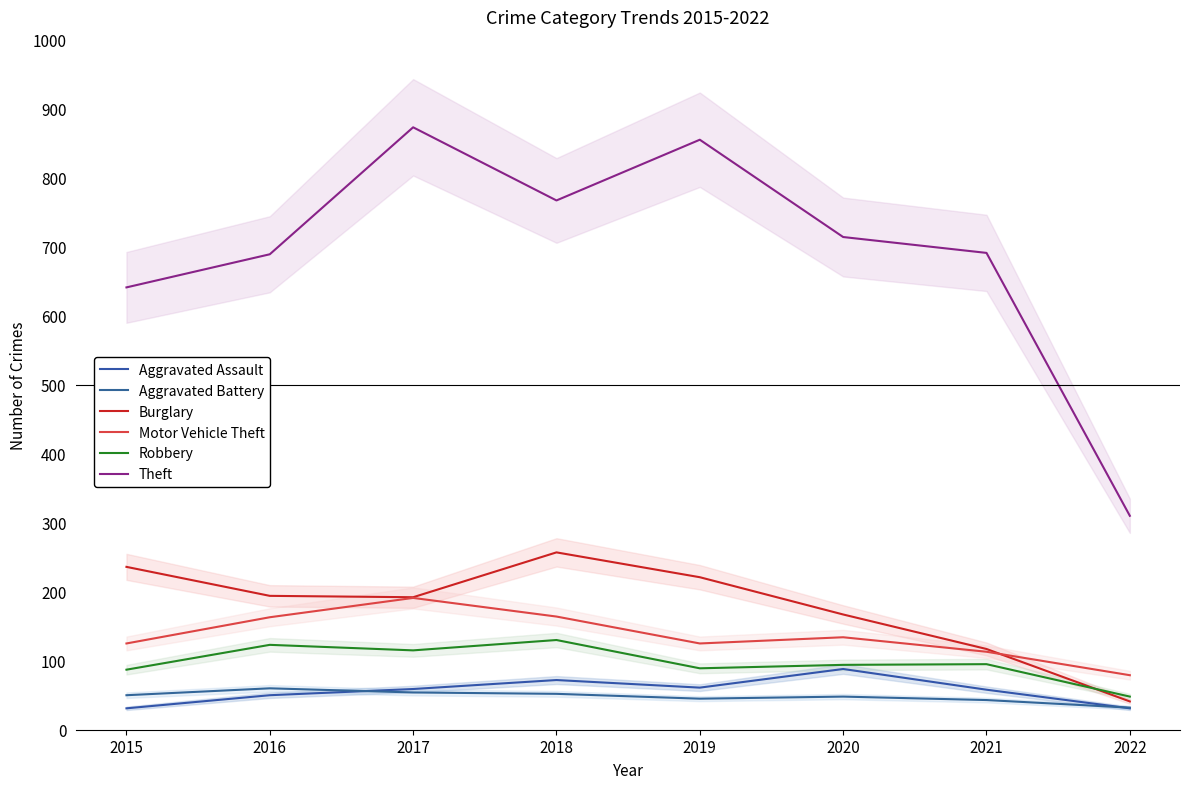

What is the approximate value of Motor Vehicle Theft at 2016?

163